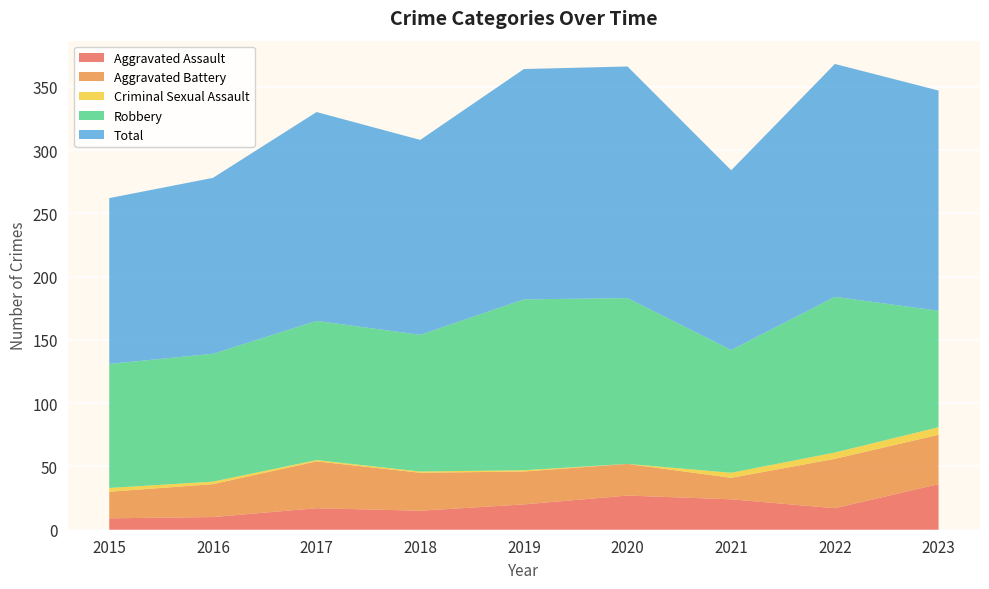

Reading right to left, extract all data points from this chart.

Aggravated Assault: 36	17	24	27	20	15	17	10	9
Aggravated Battery: 39	39	17	25	26	30	37	26	21
Criminal Sexual Assault: 6	5	4	0	1	1	1	2	3
Robbery: 92	123	97	131	135	108	110	101	98
Total: 174	184	142	183	182	154	165	139	131